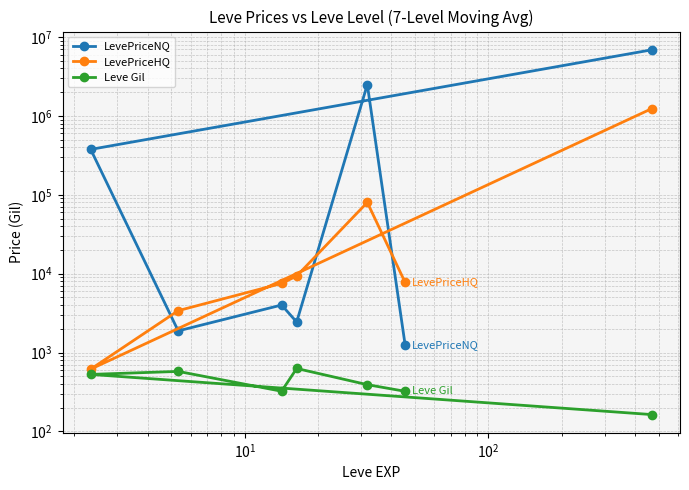

How many values in the Leve Gil series exceed 391?

4